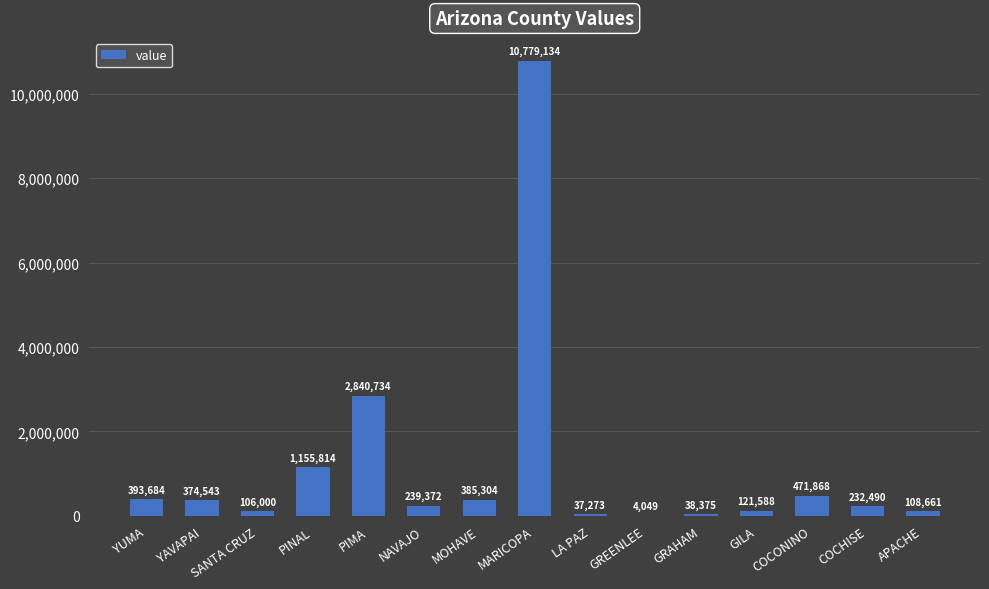

Count the number of categories in the chart.

15